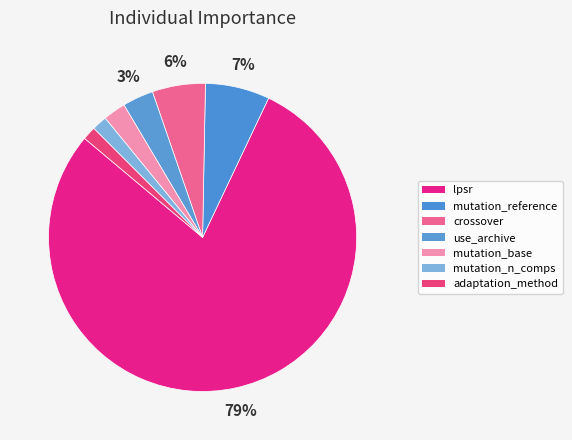

How many segments does this pie chart have?

7